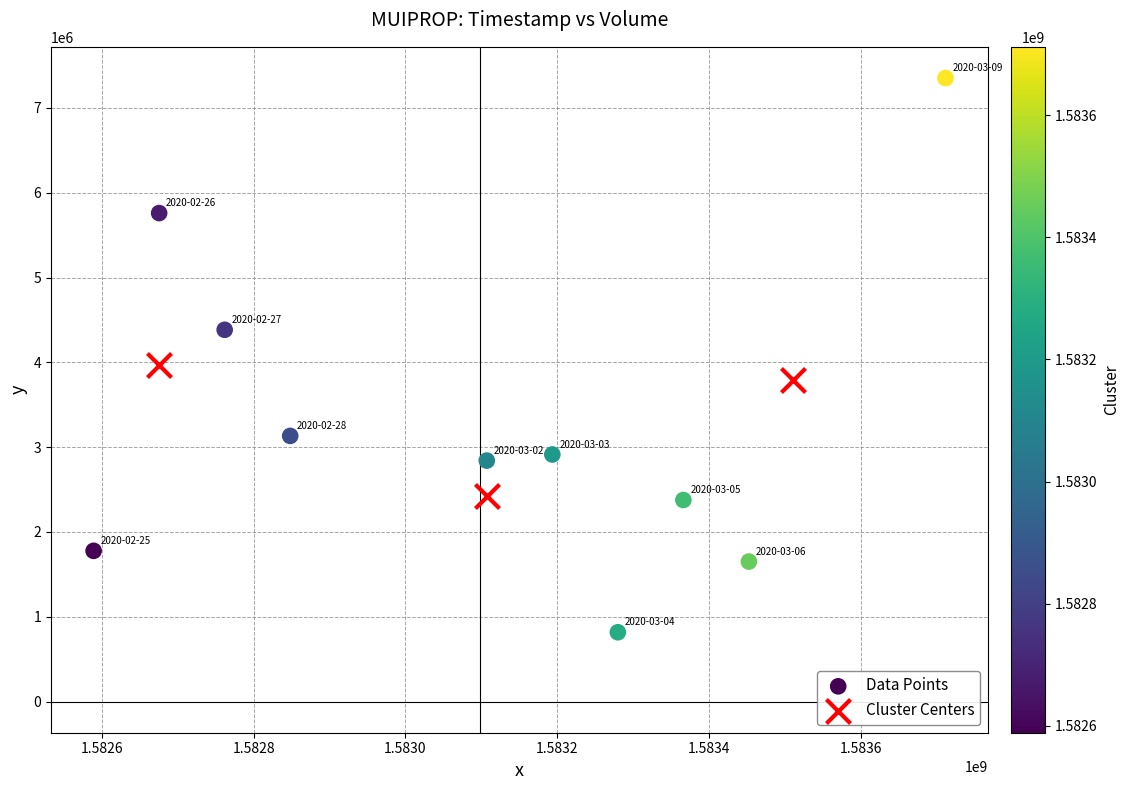

Which series has the largest Y range (max minus min)?

Data Points